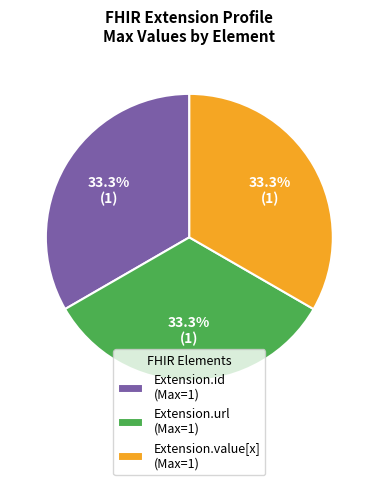

Combined, do Extension.value[x] (Max=1) and Extension.id (Max=1) account for over 50%?

Yes